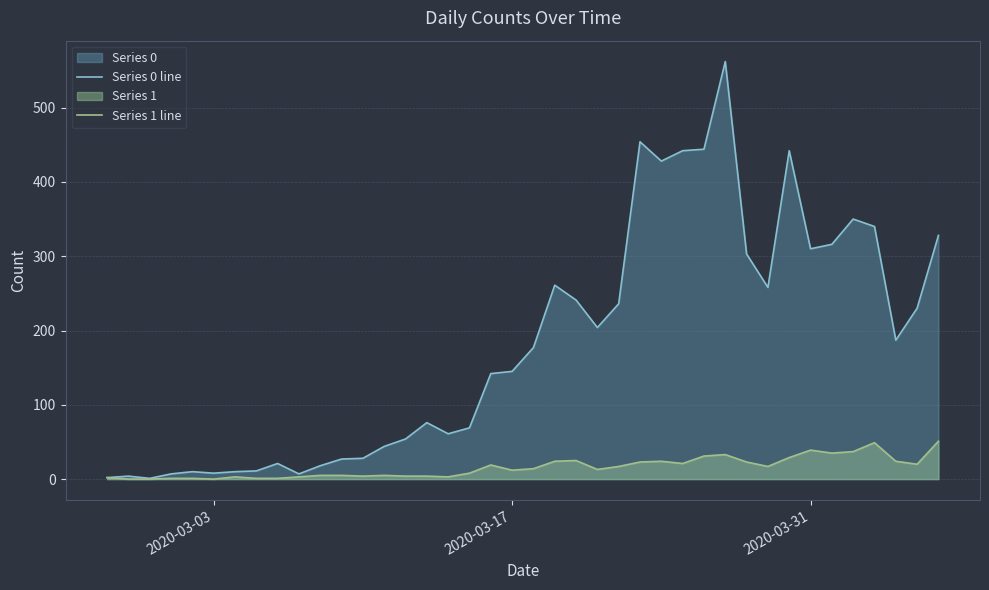

How many data points in Series 1 line are above 14?

19